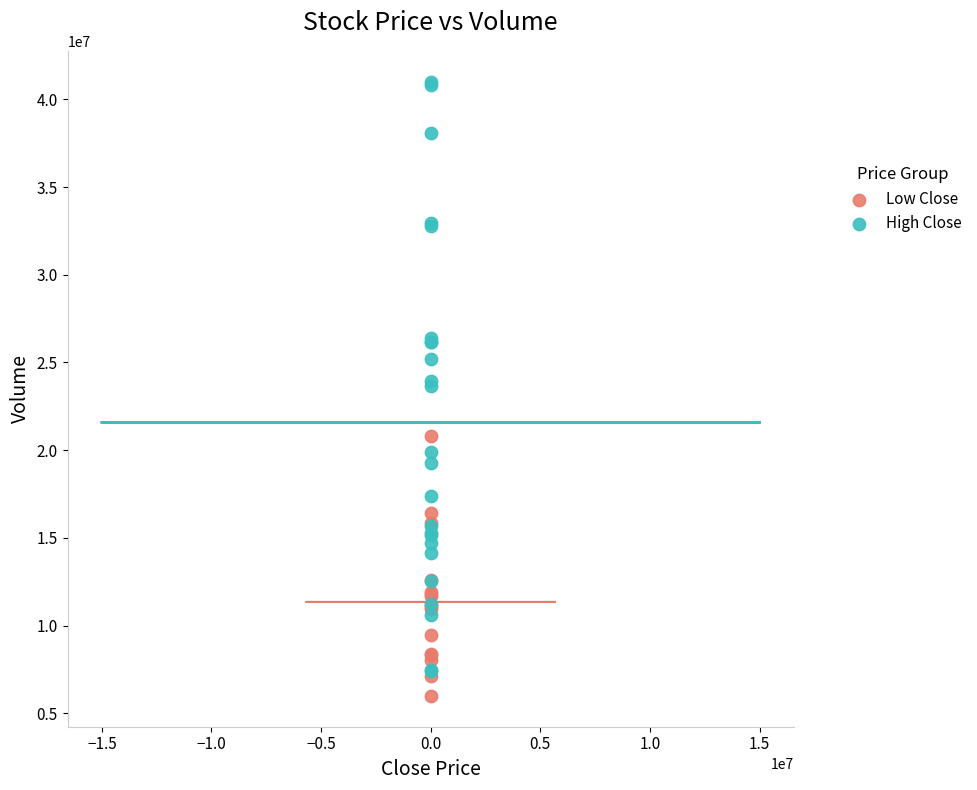

Which series reaches the maximum Y coordinate?

High Close